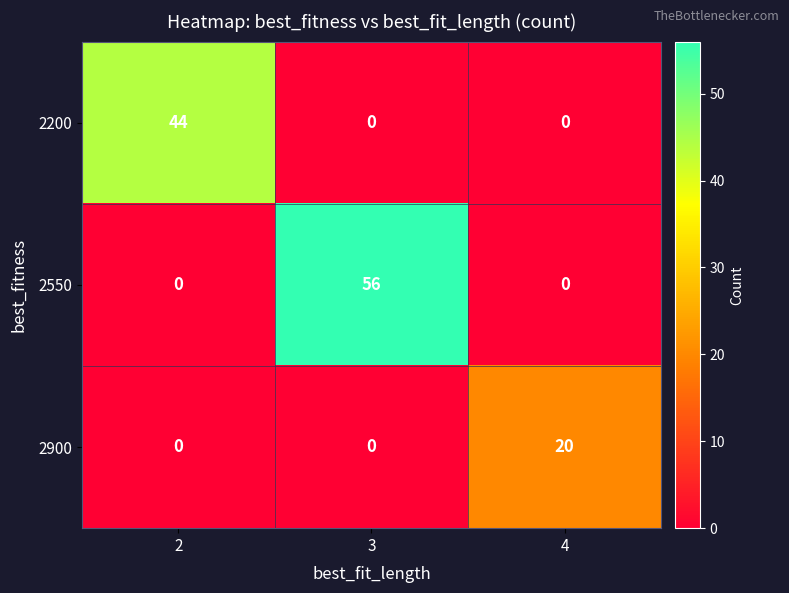

What is the greatest value displayed?

56